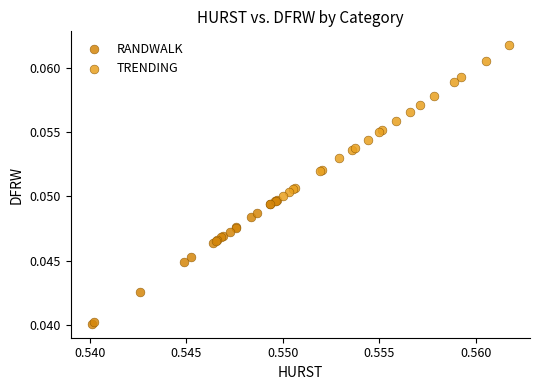

Which series has the largest Y range (max minus min)?

TRENDING